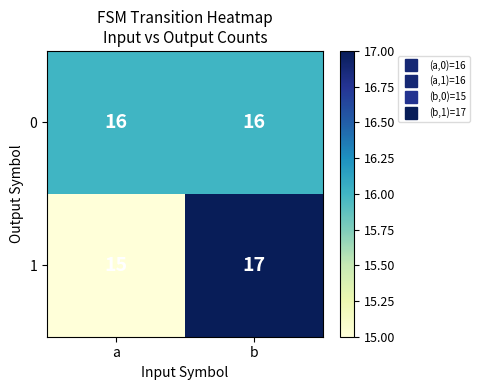

At which category does the chart reach its peak across all series?

b